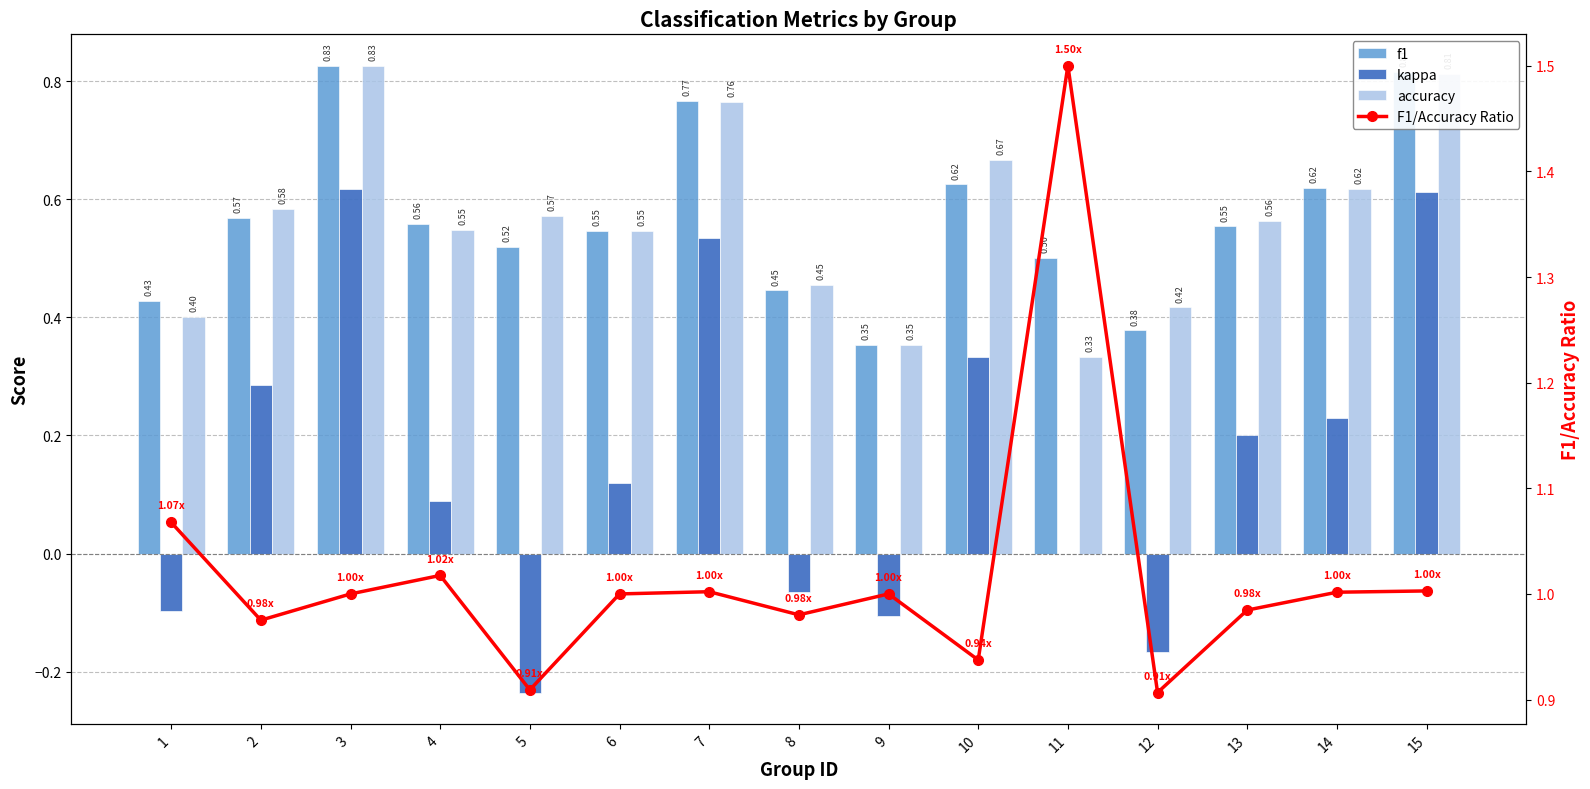

At which label does f1 reach its minimum?

9